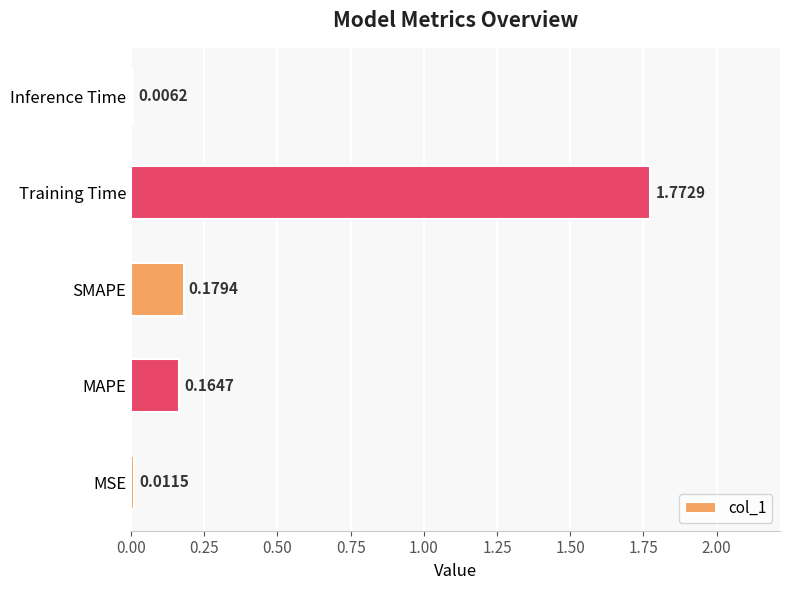

What is the change in value from MSE to SMAPE?

+0.2